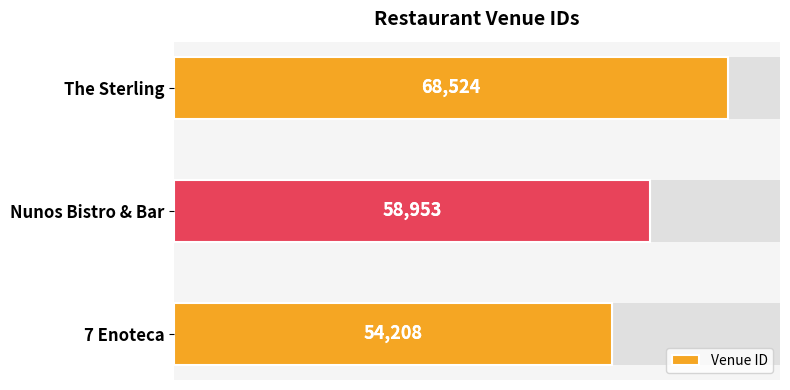

What is the difference between the maximum and minimum values?

14316